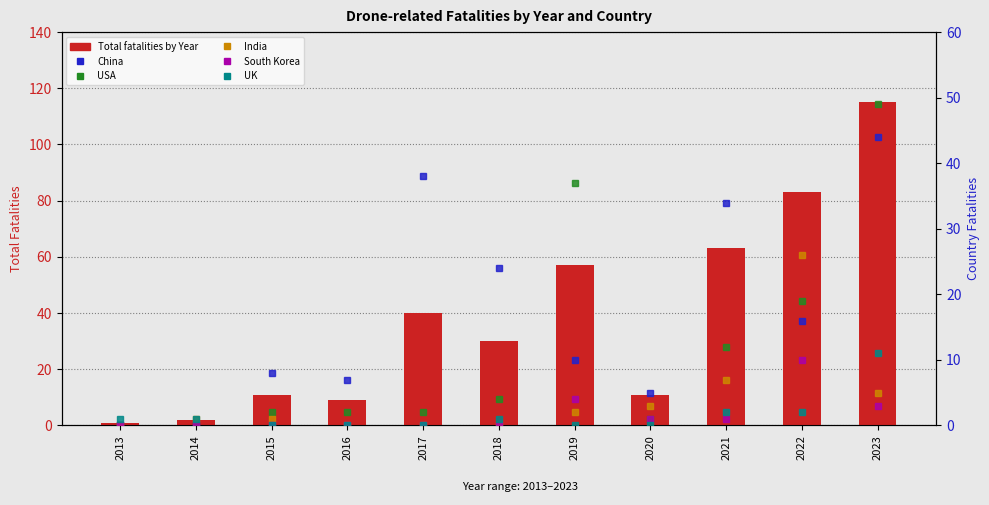

Which series has the widest spread of values?

Total fatalities by Year